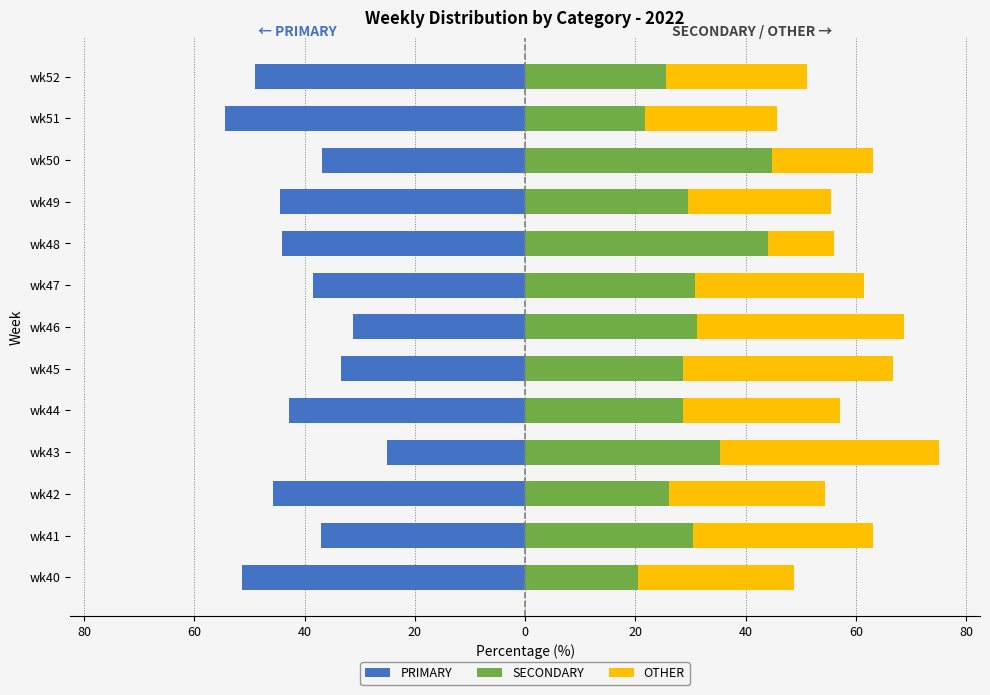

At wk52, list the series in order from largest to smallest.

SECONDARY, OTHER, PRIMARY